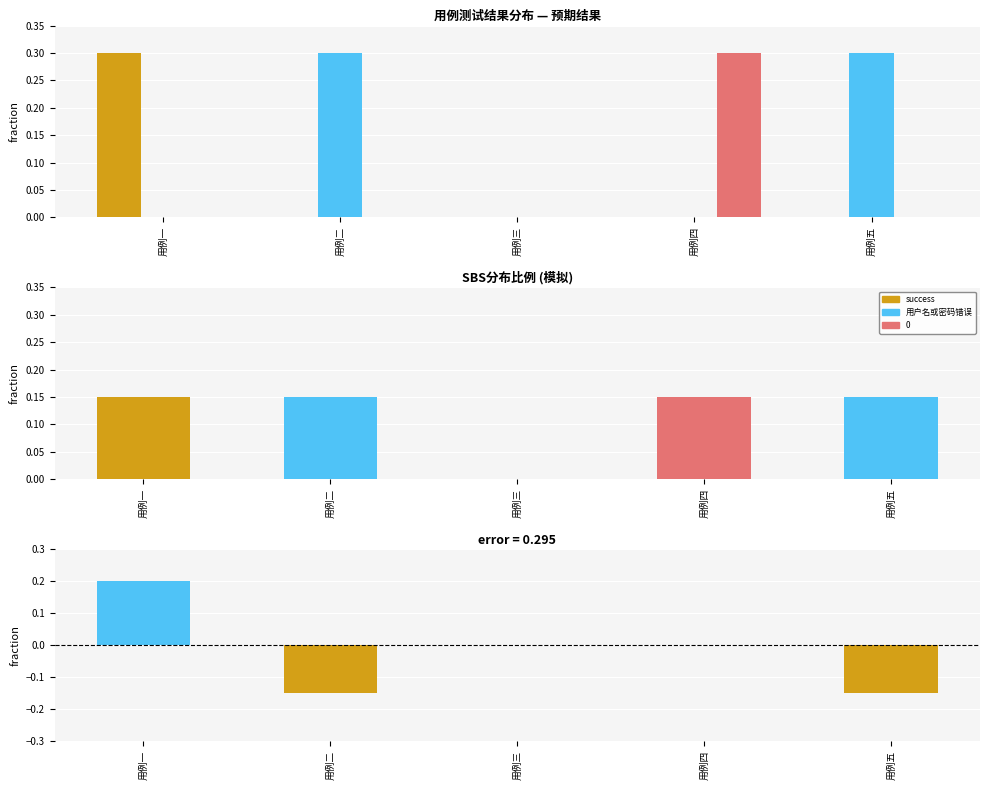

The value of success at 用例四 is 0.0. True or false?

True